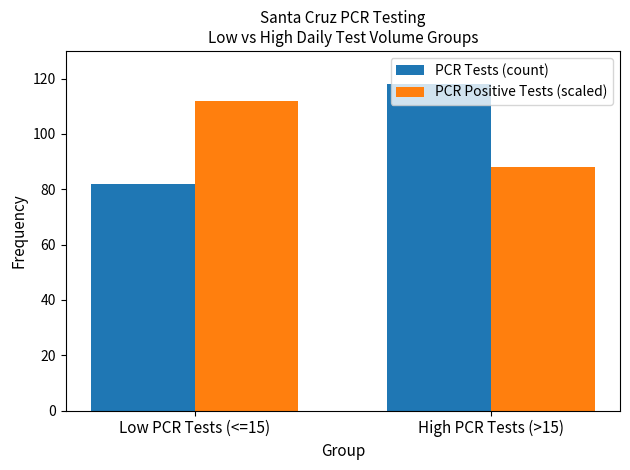

What is the difference between the maximum and minimum values in the PCR Positive Tests (scaled) series?

24